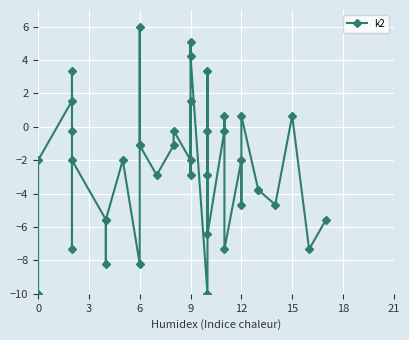

How many data points are above -2?

17